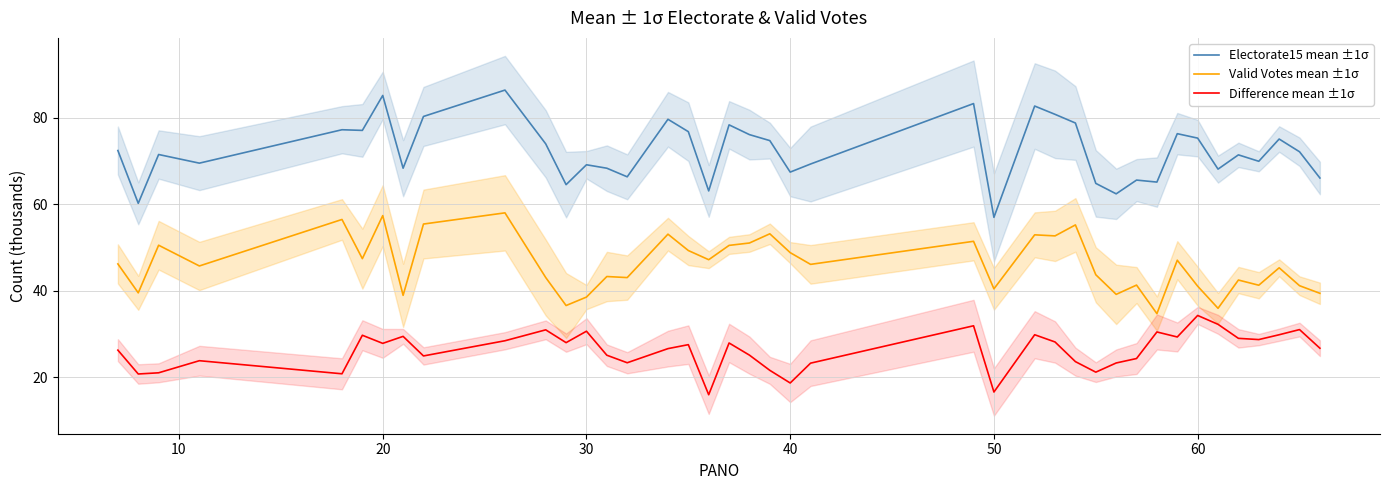

True or false: Electorate15 mean ±1σ and Difference mean ±1σ cross at least once.

False